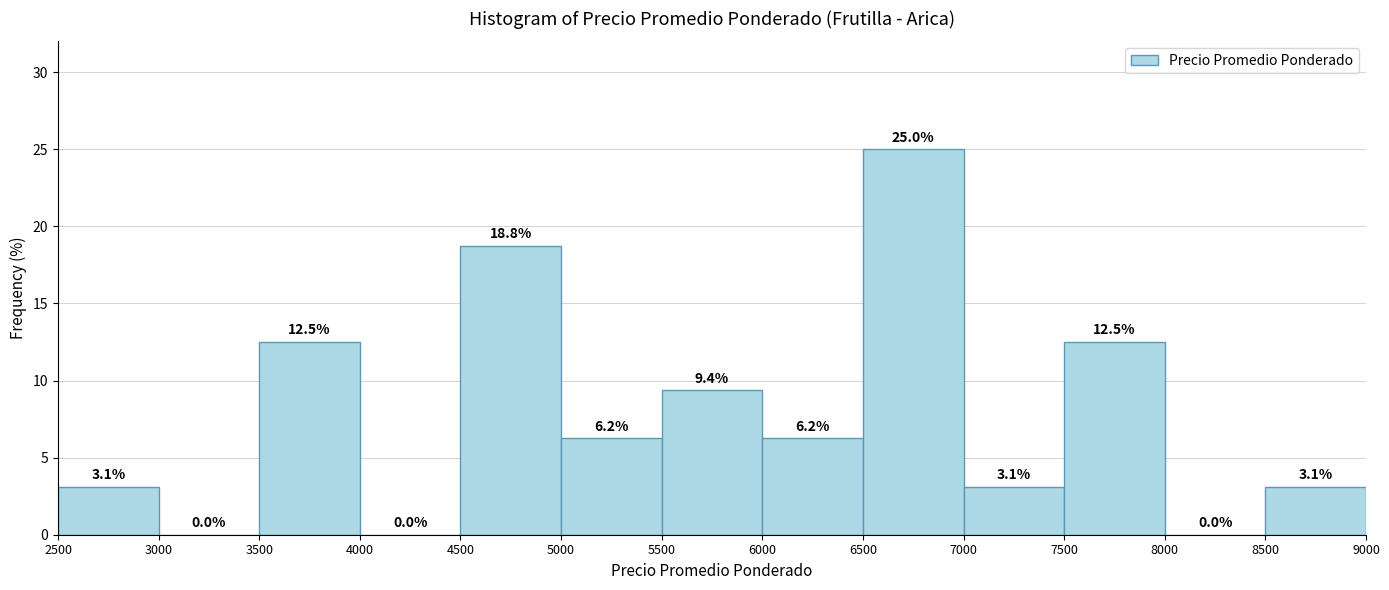

What is the height of the bar covering 7500 to 8000 on the x-axis?

12.5